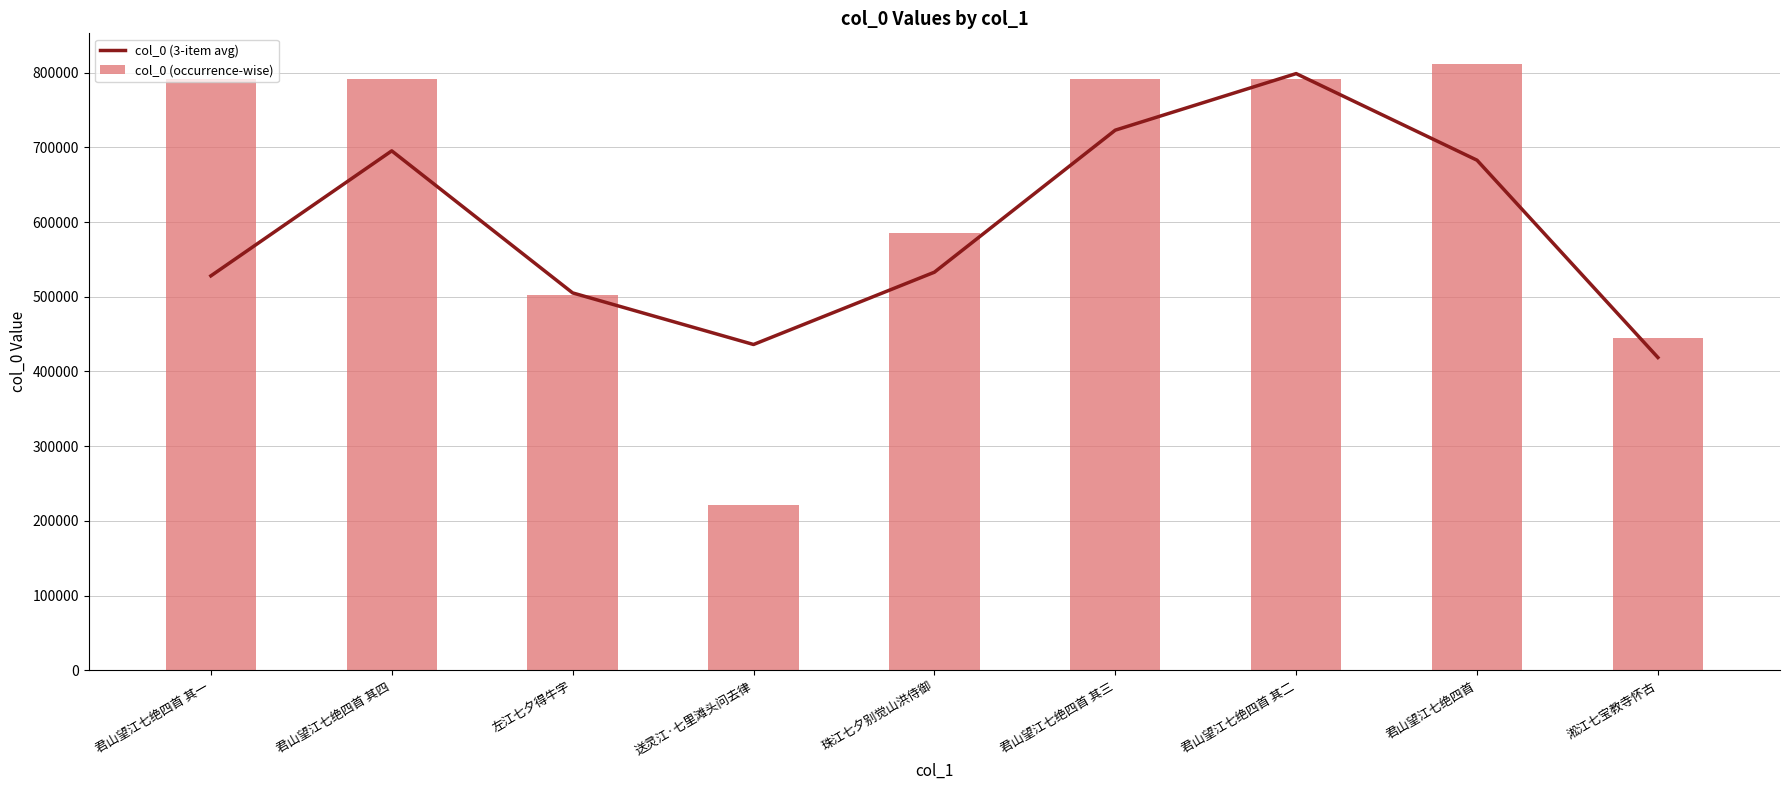

The value of col_0 (3-item avg) at 君山望江七绝四首 其二 is 798557.0. True or false?

True